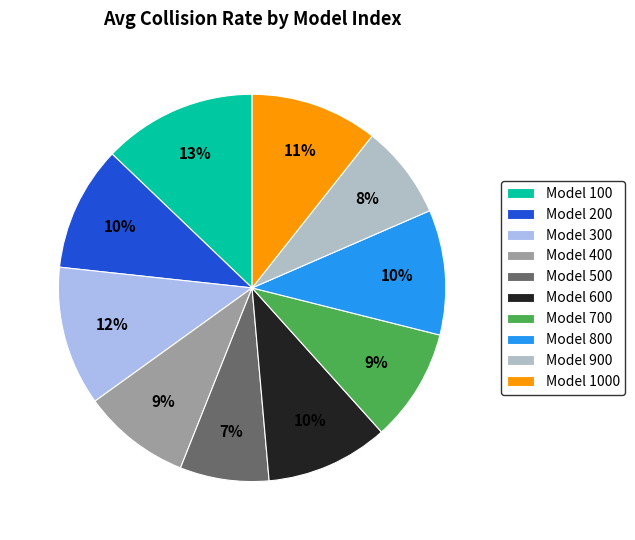

Is the sum of Model 800 and Model 900 greater than half?

No